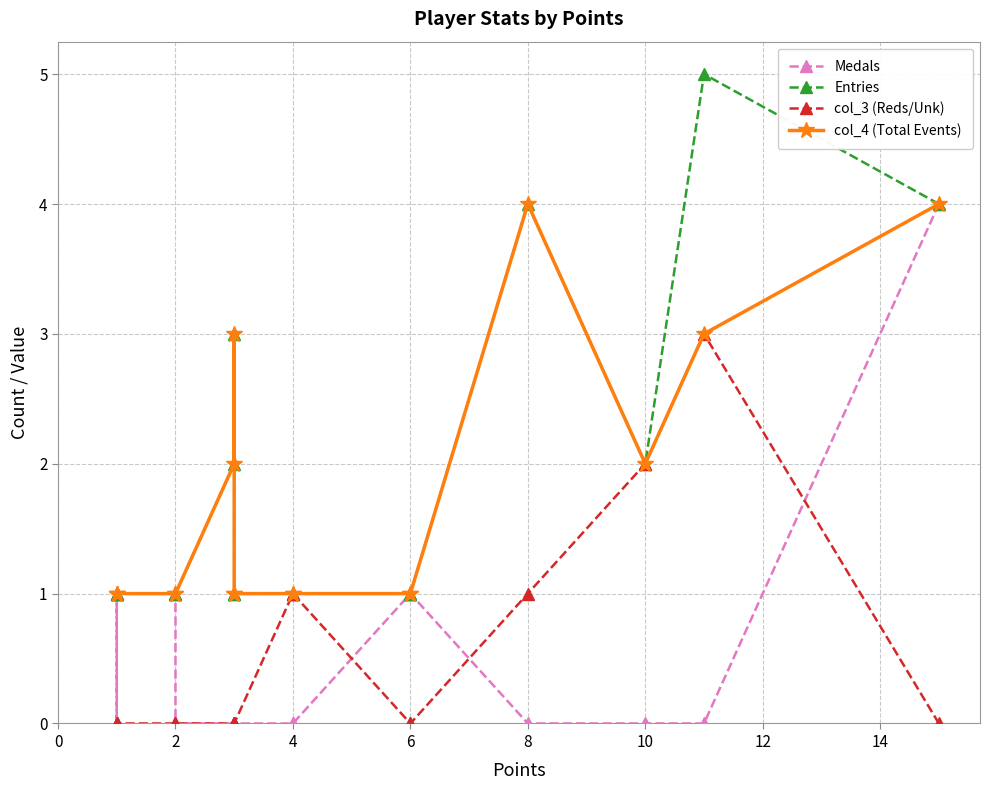

The Entries series shows 0 at 16. True or false?

False